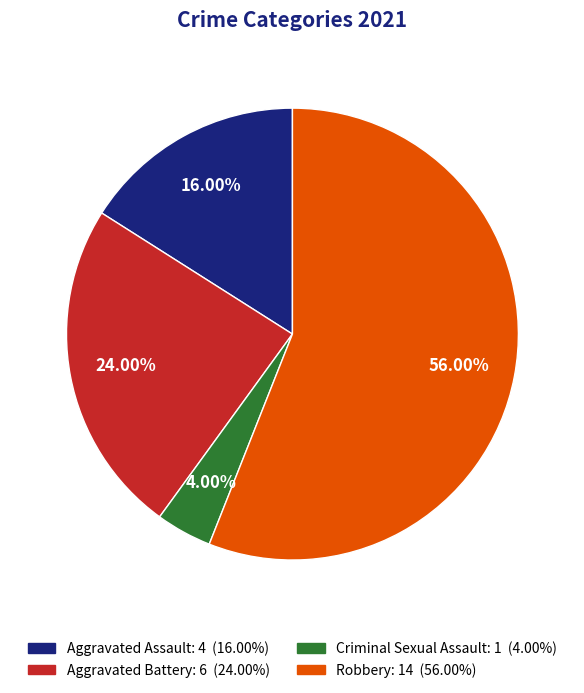

What percentage do Criminal Sexual Assault and Aggravated Battery together represent?

28.0%